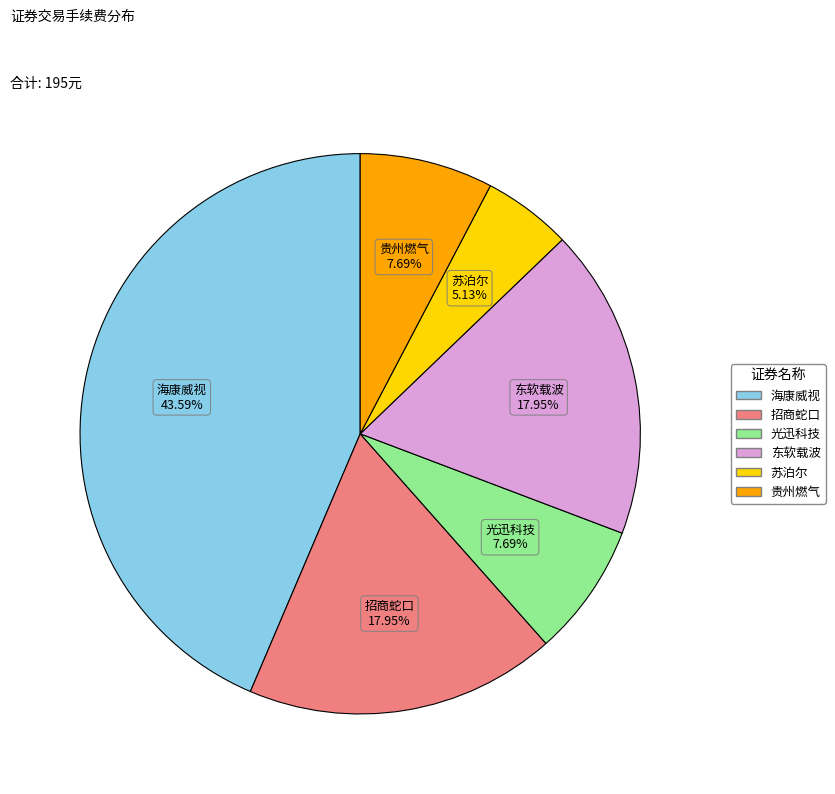

Between 贵州燃气 and 东软载波, which is larger?

东软载波